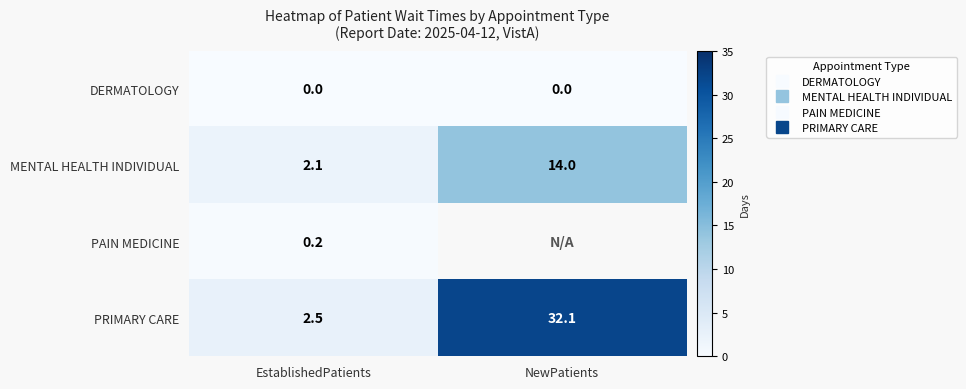

Which series changed the most between EstablishedPatients and NewPatients?

PRIMARY CARE